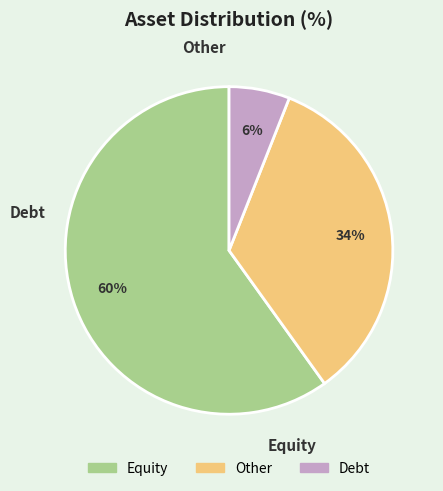

Count the number of slices in the pie.

3